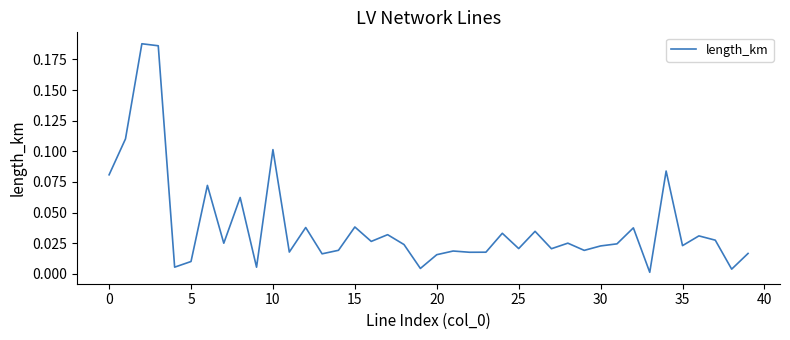

At which category does the chart reach its minimum across all series?

33